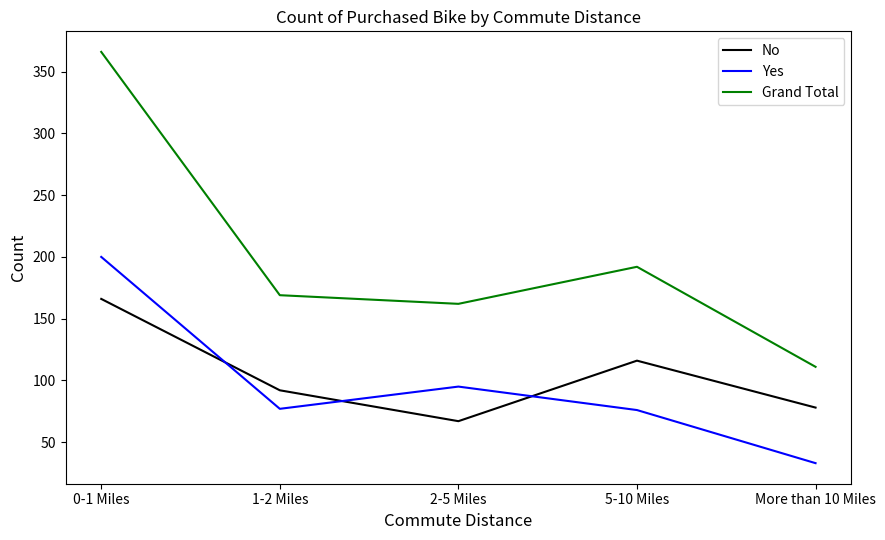

Count the number of data series in this chart.

3